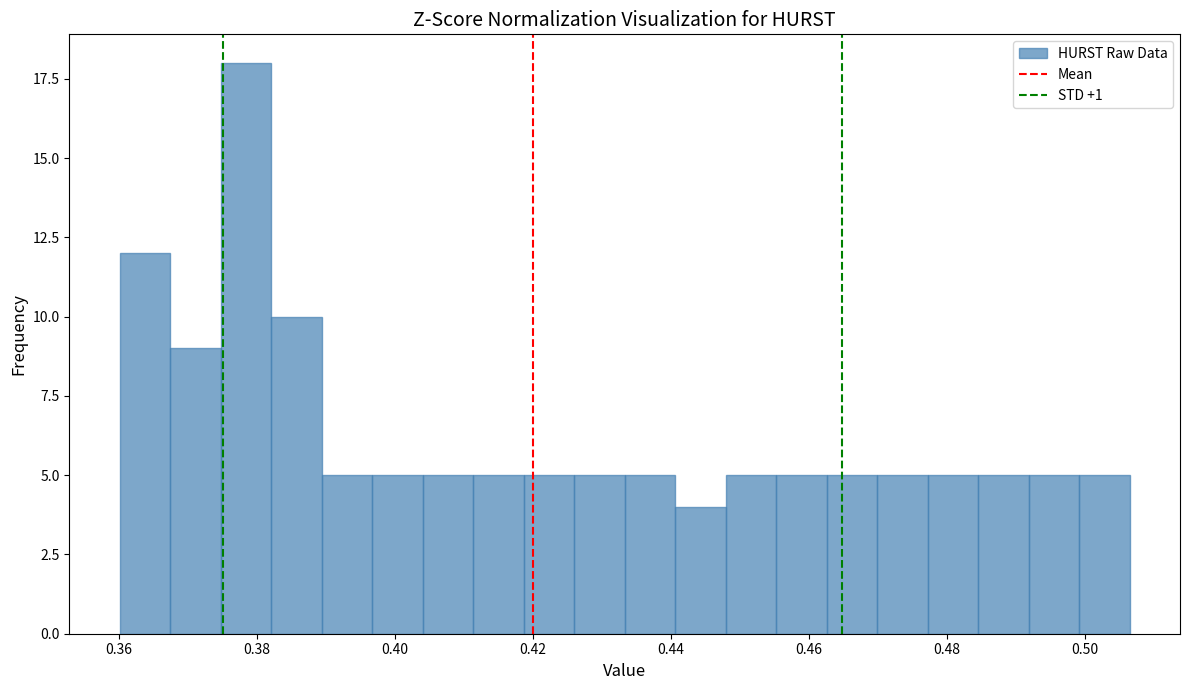

Read against the x-axis, roughly where is the centre of the tallest bar?

0.378